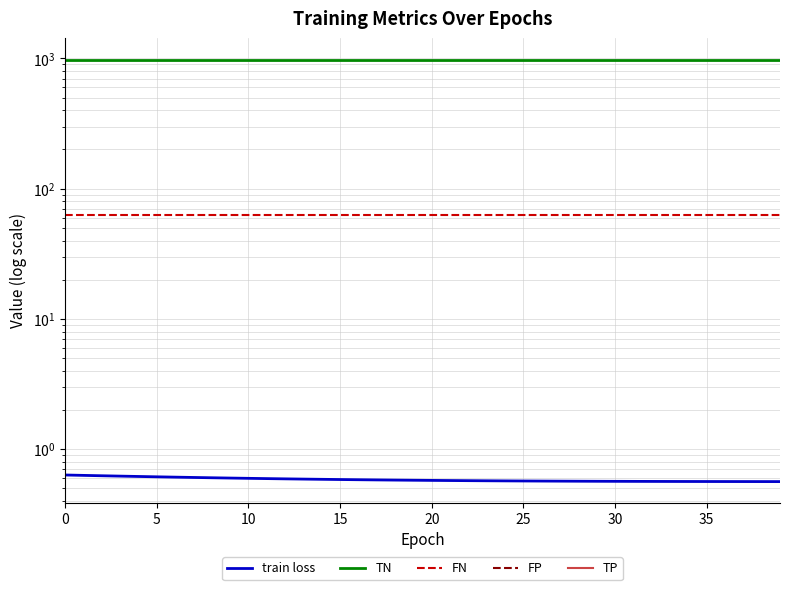

True or false: FN has a value of 29.8 at 9.

False